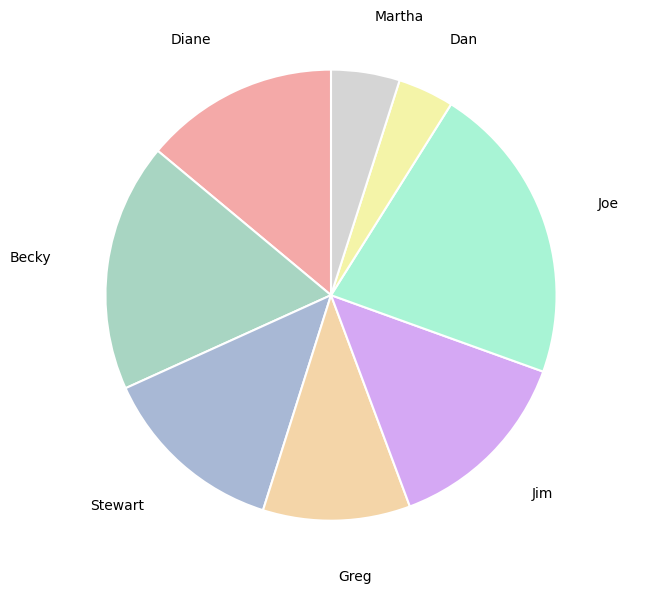

Is there any slice that represents more than half of the pie?

No